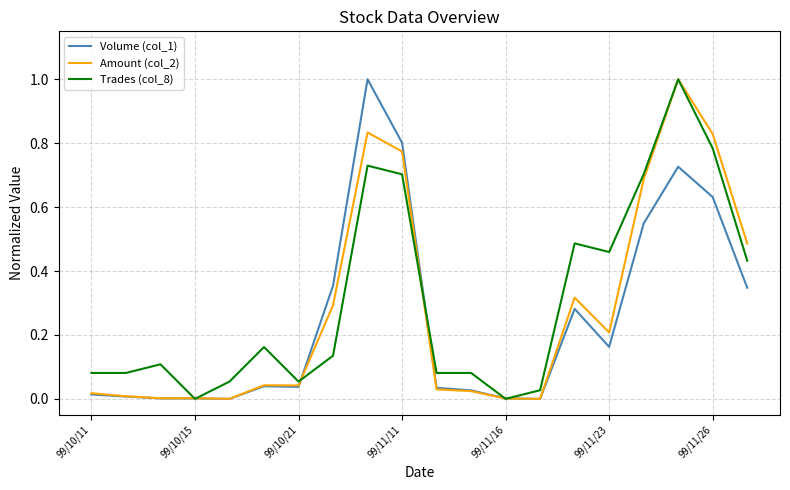

What is the maximum value for Trades (col_8)?

1.0